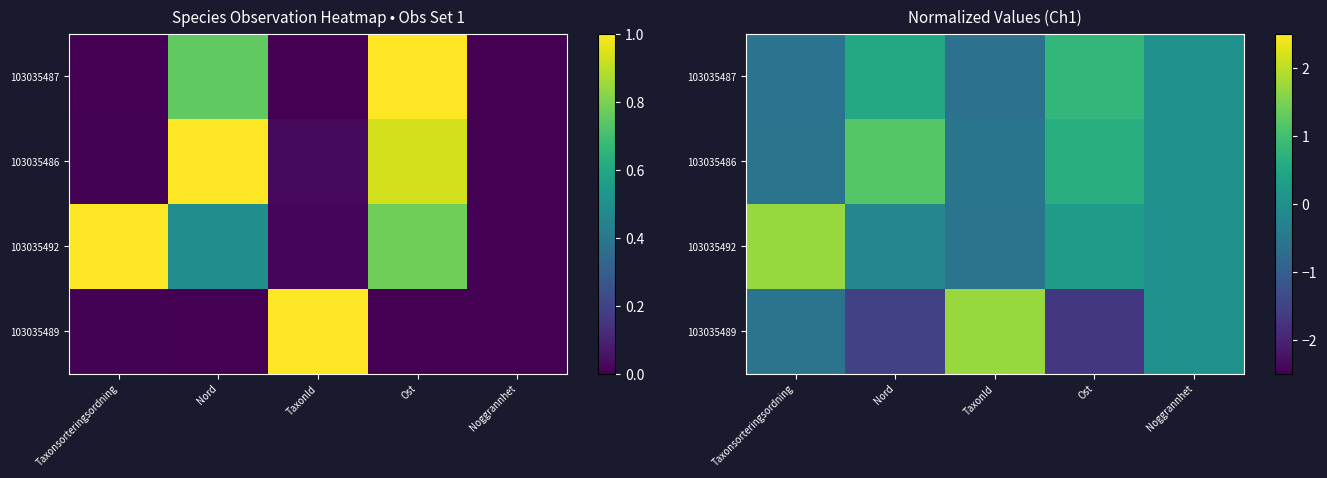

True or false: 103035486 has a value of 0.3 at Ost.

False